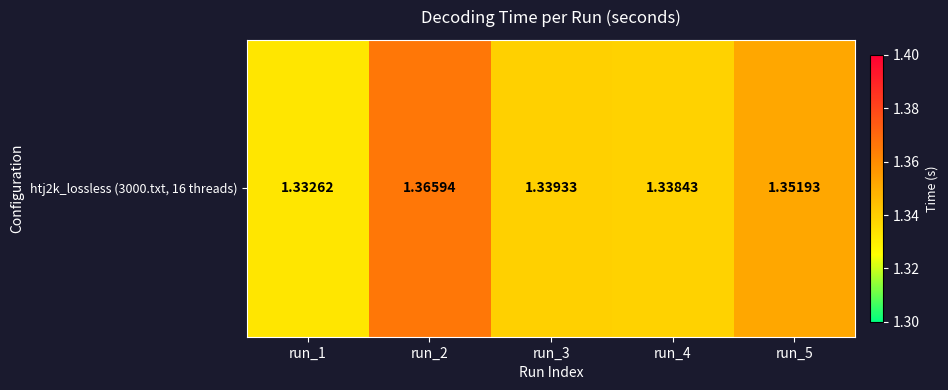

True or false: the data shows 0.8 at run_2.

False